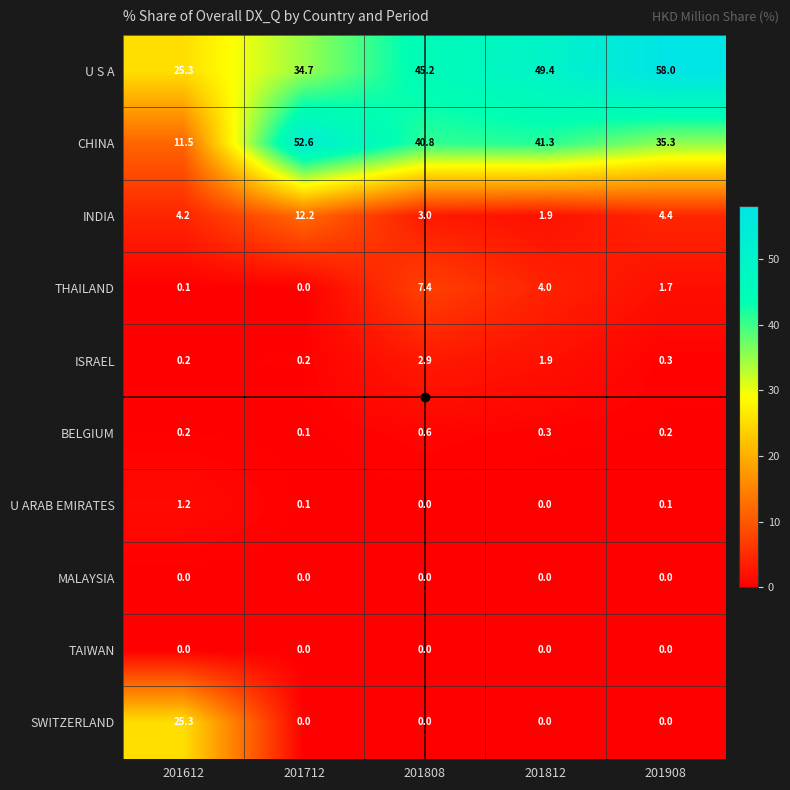

At how many categories does at least one series exceed 16?

5